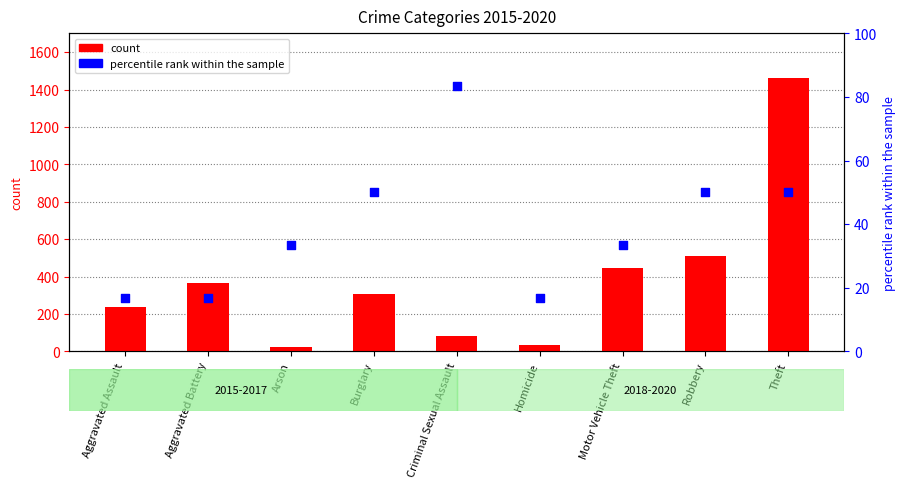

What are all the series names shown in the legend?

count, percentile rank within the sample